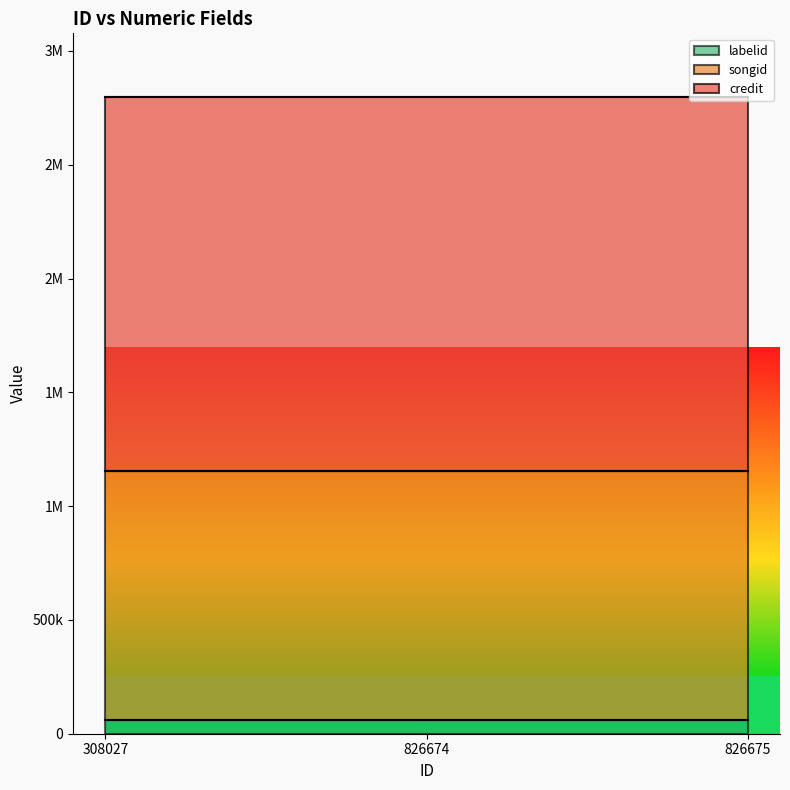

Reading right to left, extract all data points from this chart.

credit: 826675=1642513	826674=1642513	308027=1642513
songid: 826675=1094449	826674=1094449	308027=1094449
labelid: 826675=60478	826674=60478	308027=60478